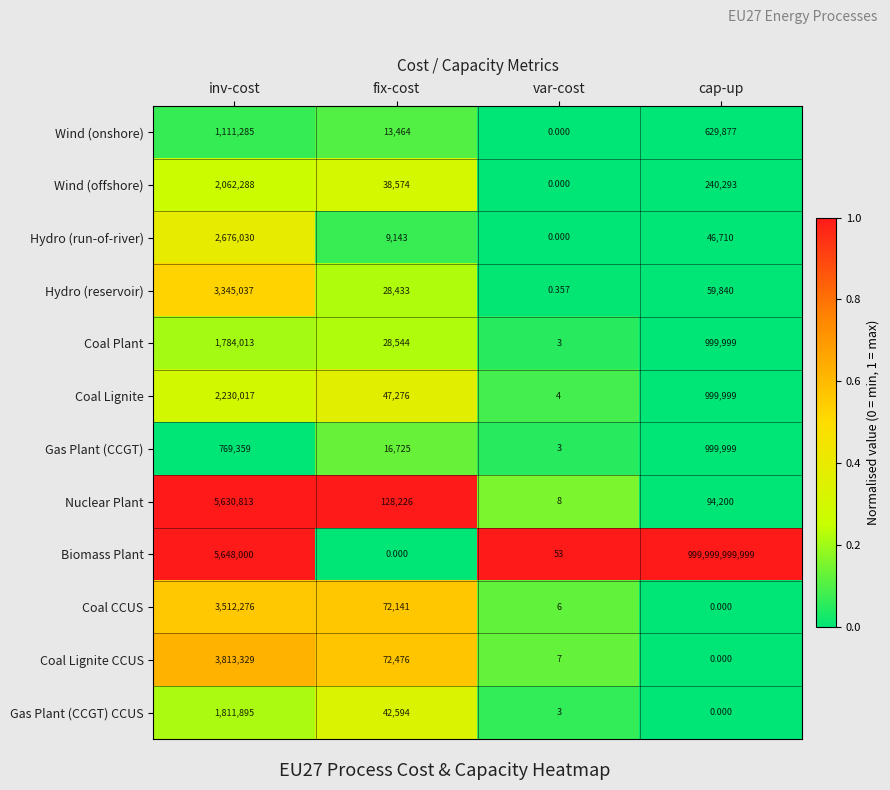

At which category is the sum across all series the highest?

cap-up